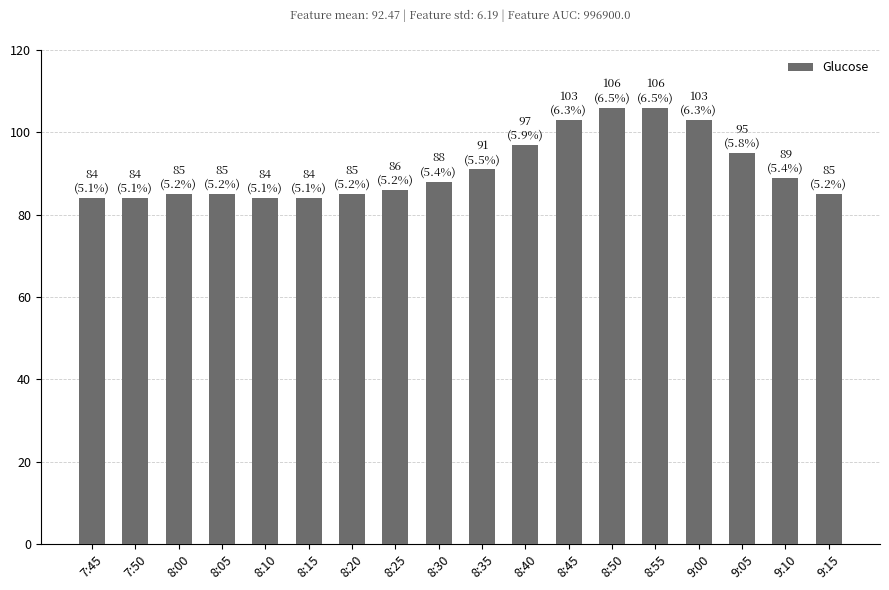

The chart shows a value of 131 at 8:30. True or false?

False